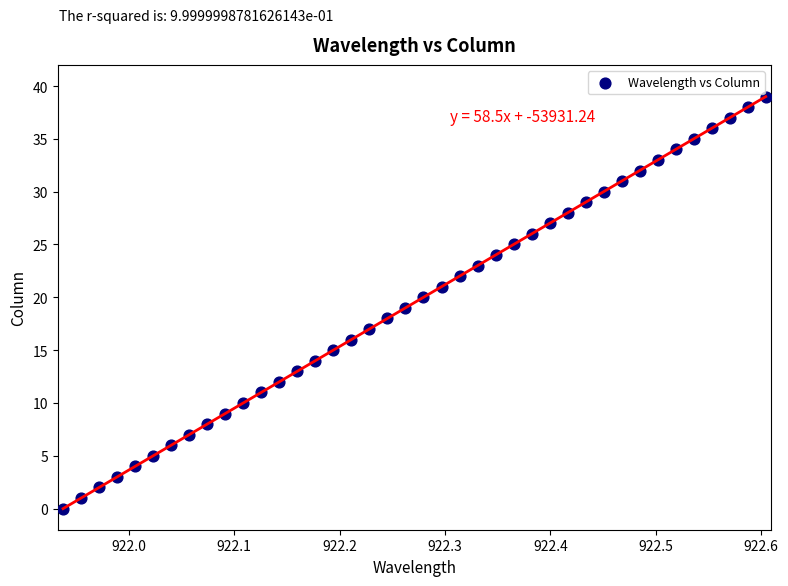

What is the range of Y values (max minus min)?

39